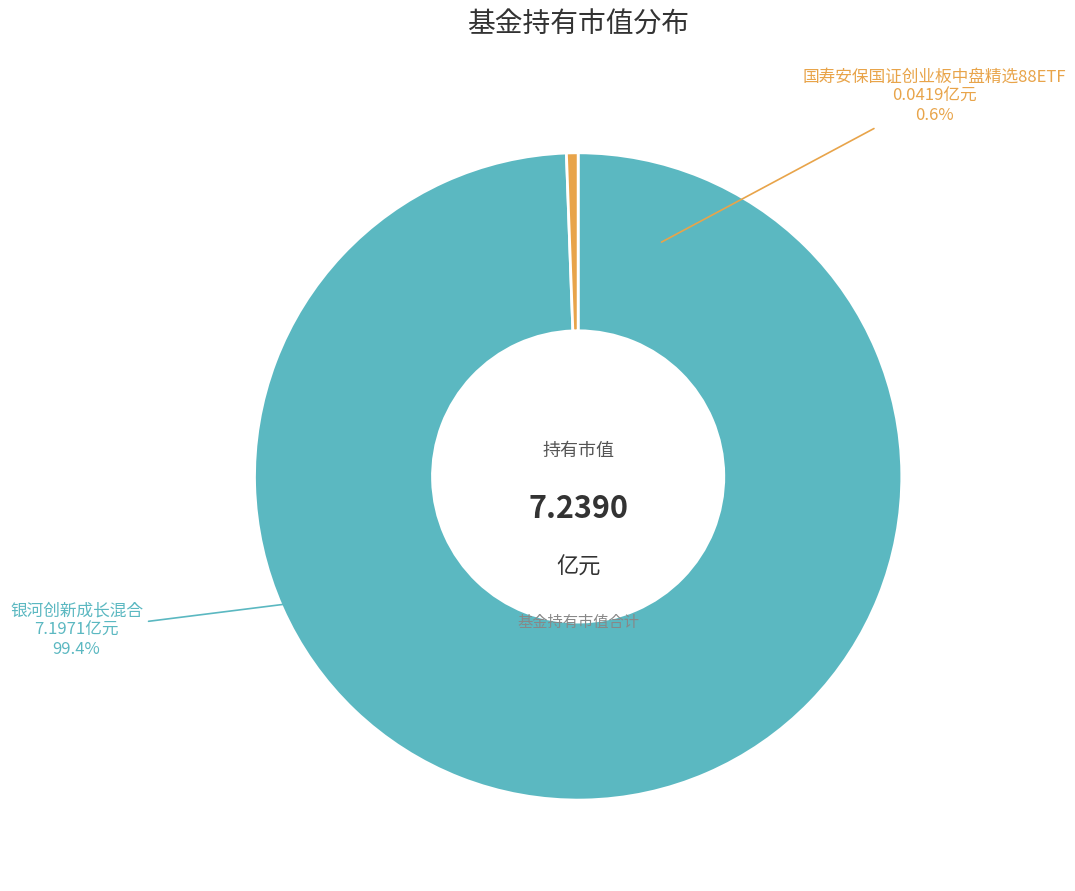

How many segments does this pie chart have?

2